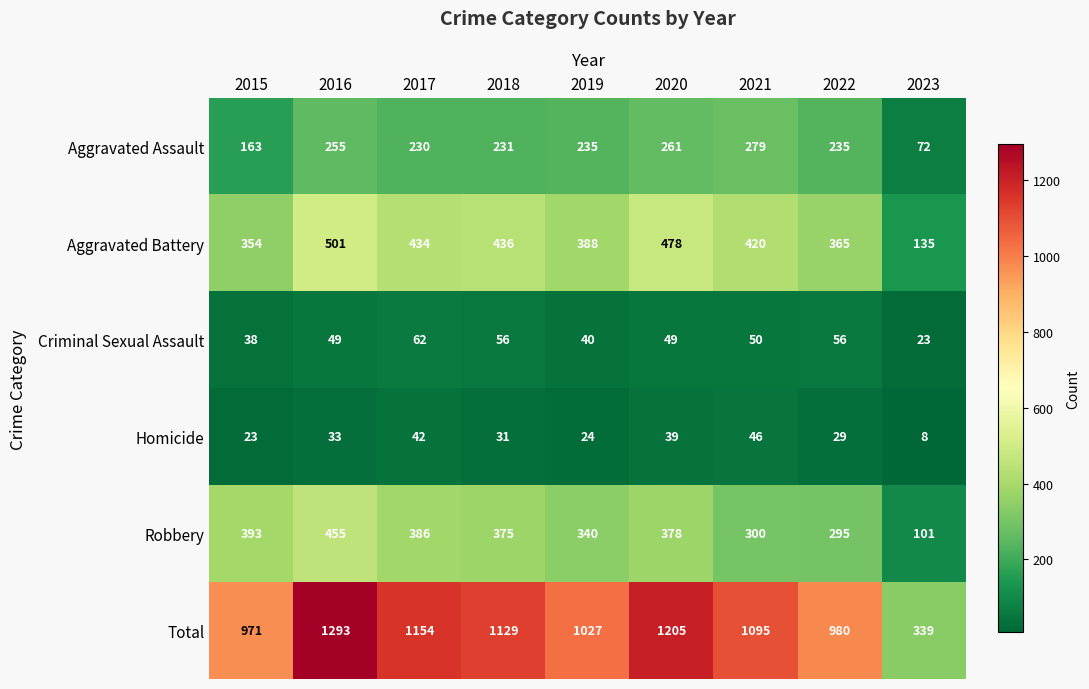

The Criminal Sexual Assault series shows 18 at 2015. True or false?

False